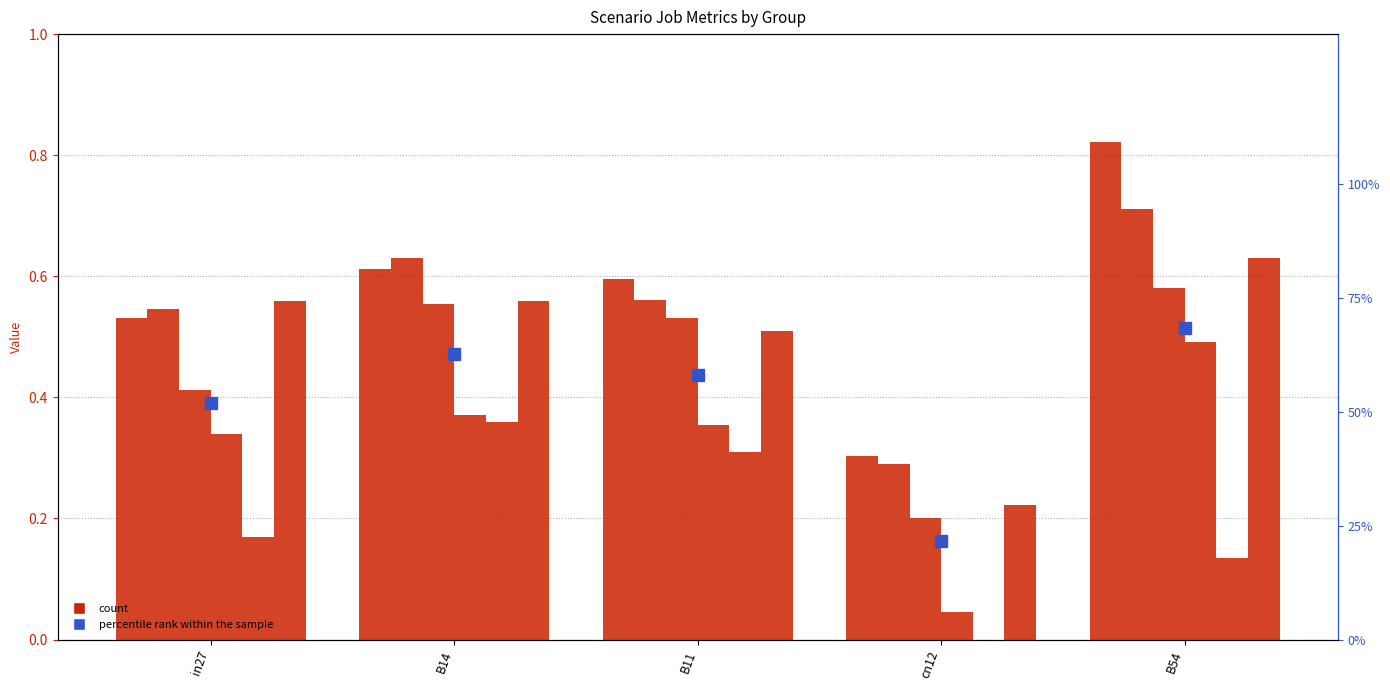

Is it true that job206_scenario1_379 equals 0.5 at B14?

False